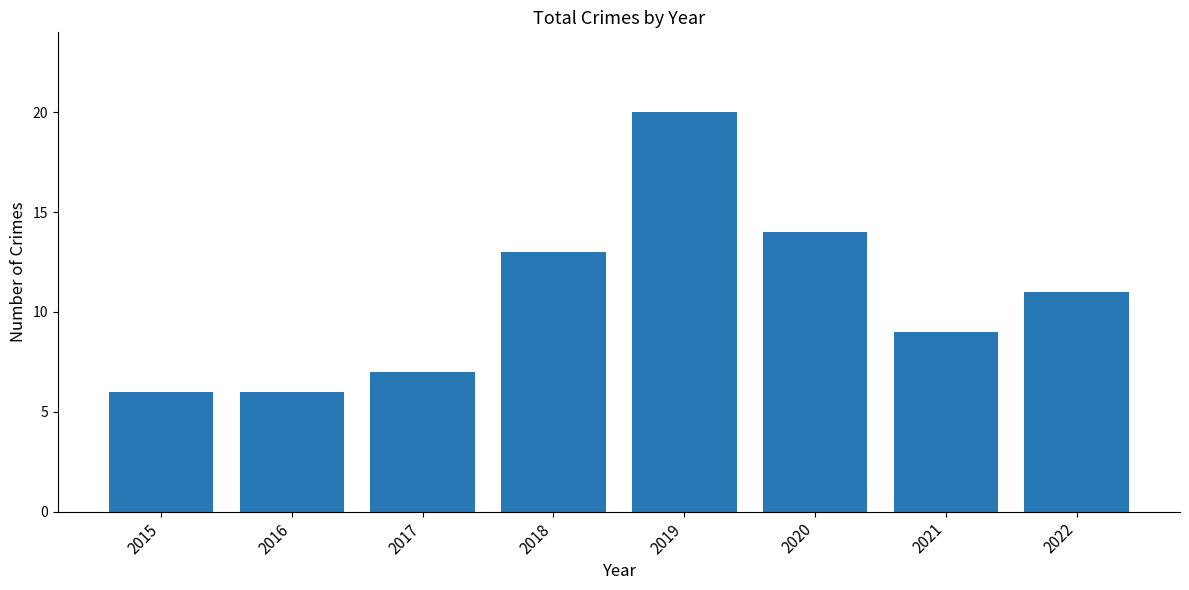

At which label does the data first exceed 11?

2018